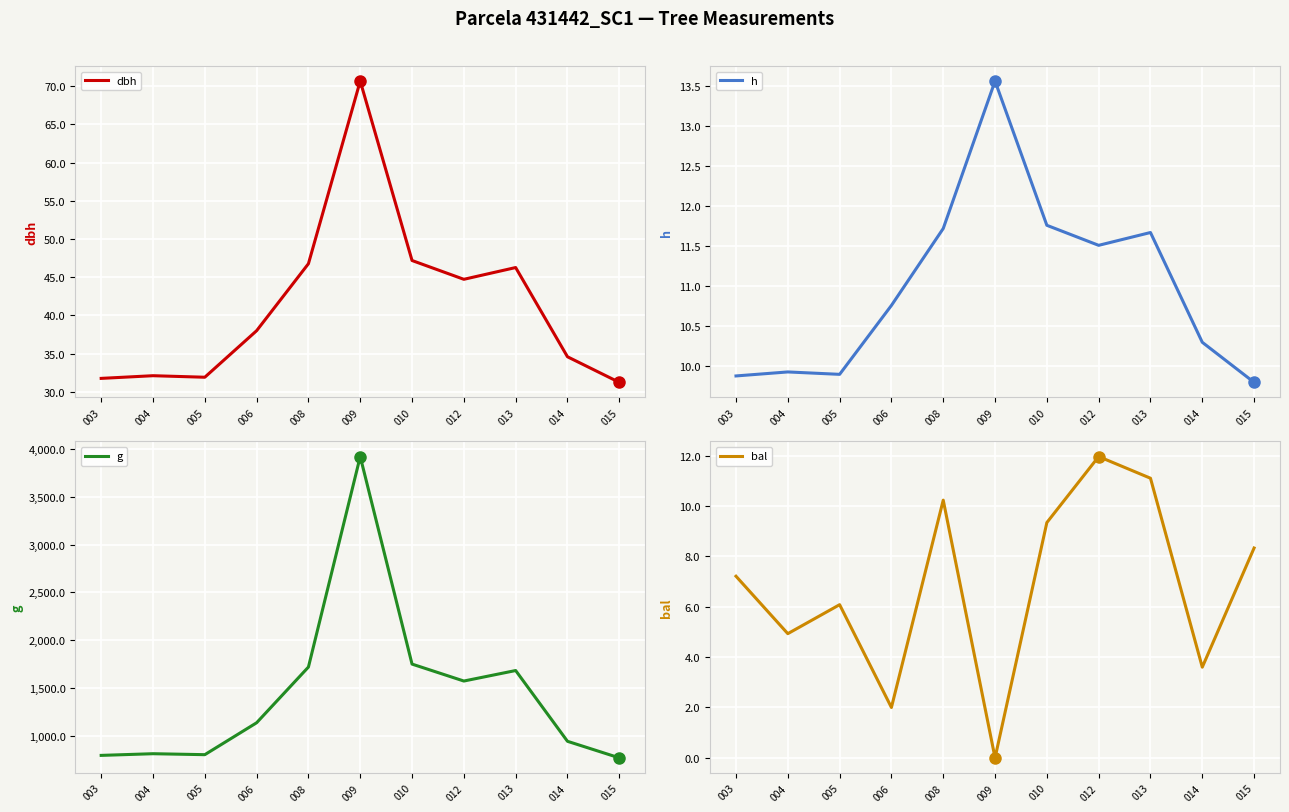

What is the difference between the g values at 008 and 005?

917.9